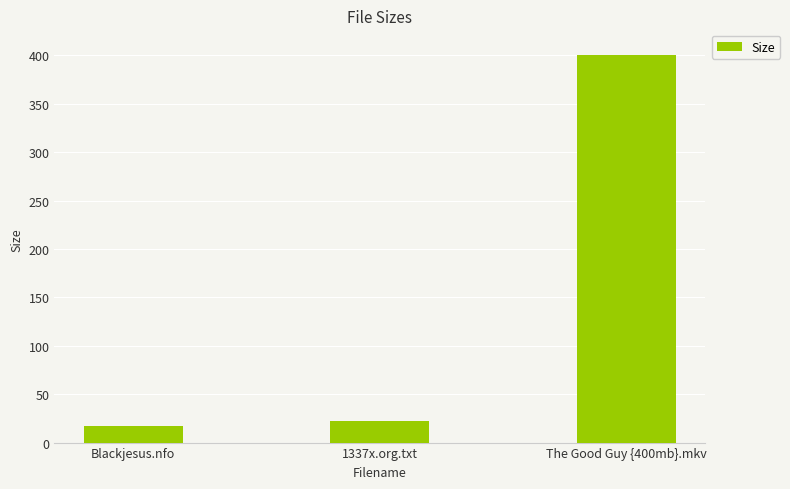

What is the difference between the second highest and minimum values?

5.1